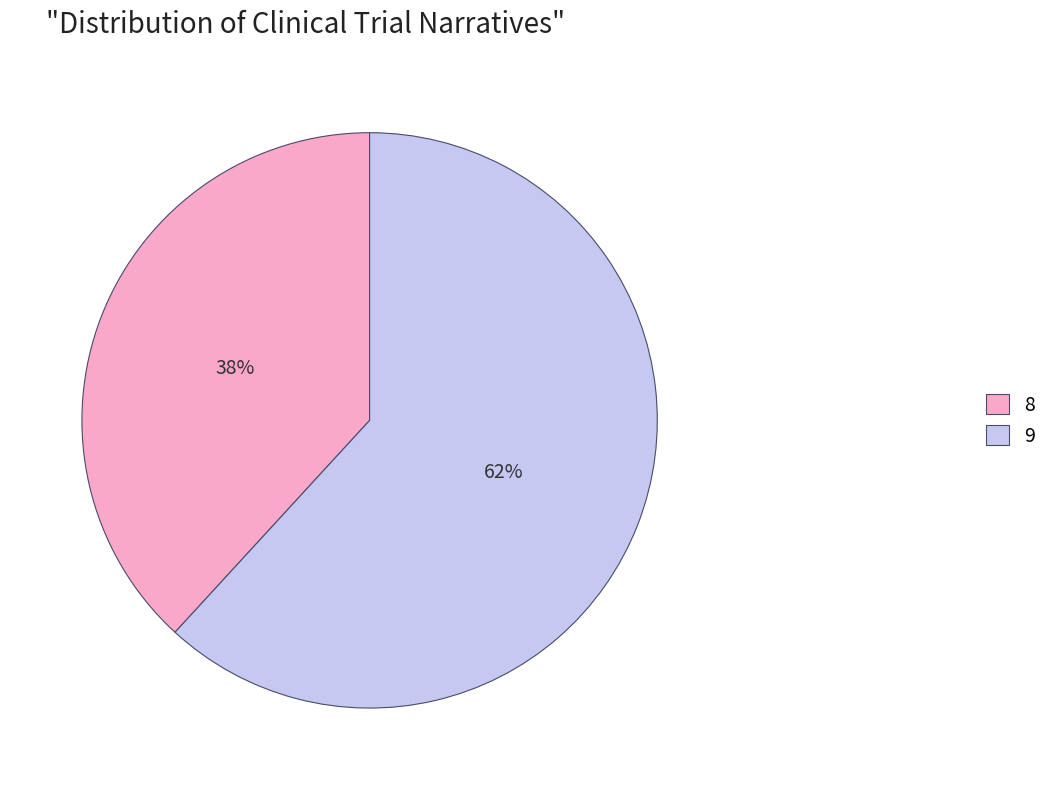

Approximately how many times larger is the value at 9 compared to 8?

1.6